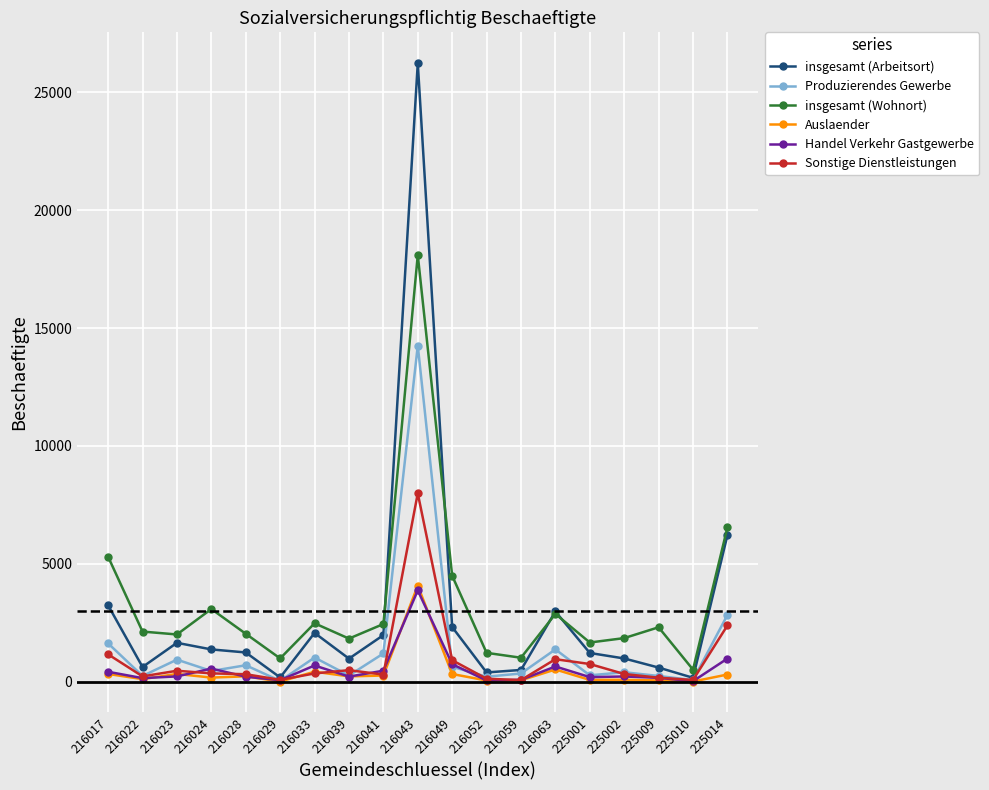

True or false: Handel Verkehr Gastgewerbe has a value of 557 at 216024.

True